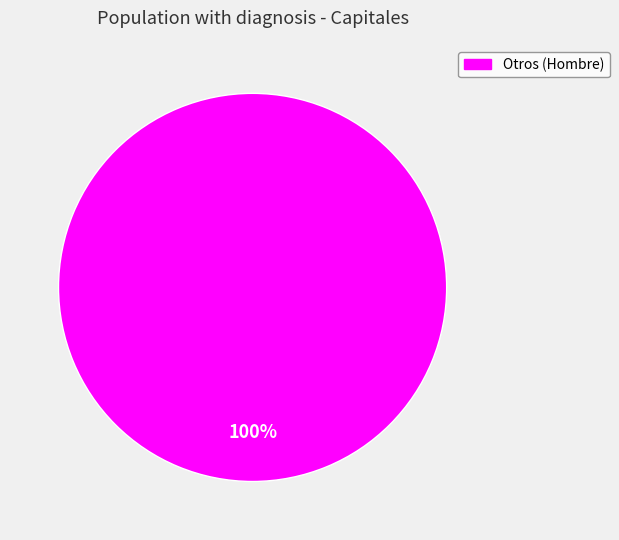

True or false: Otros (Hombre) accounts for 100% of the total.

True